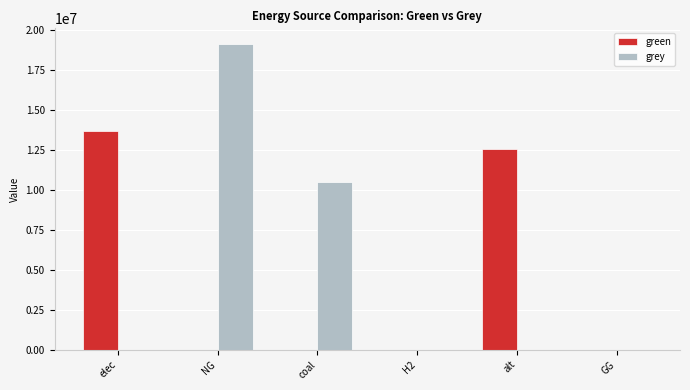

What is the highest value of the green series?

13660090.6